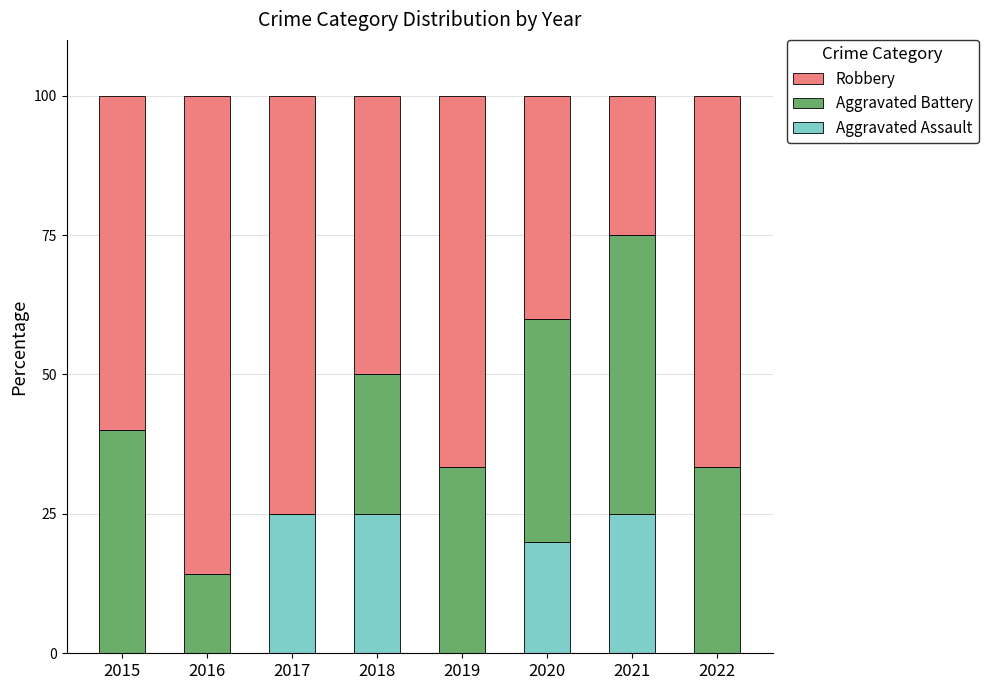

What is the total value across all series at 2020?

100.0